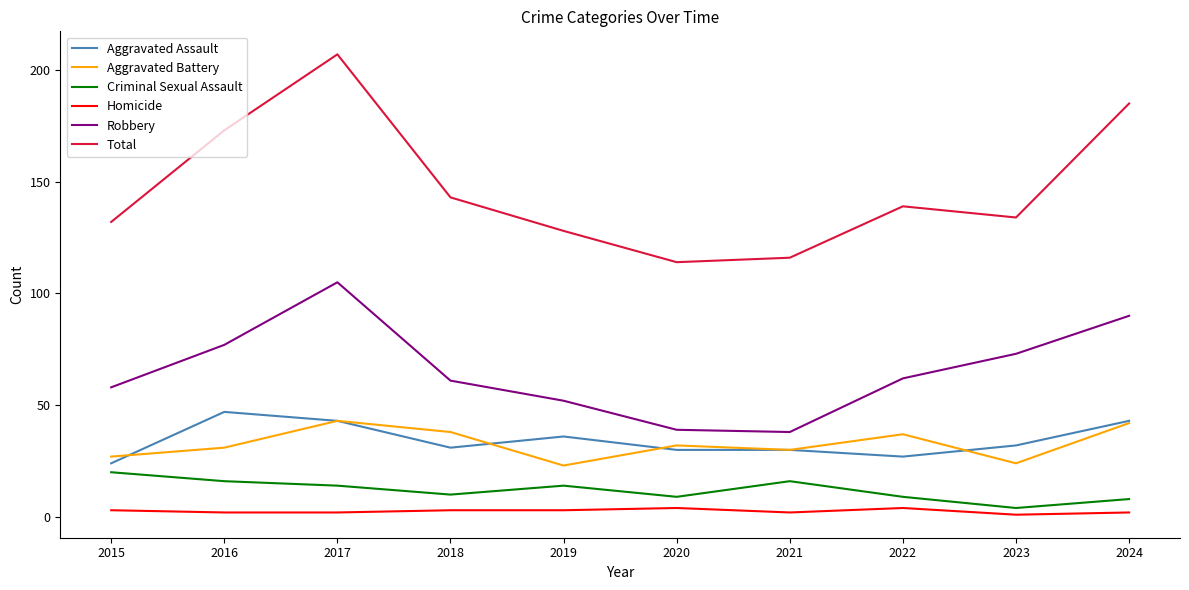

Rank the categories by Total value from highest to lowest.

2017, 2024, 2016, 2018, 2022, 2023, 2015, 2019, 2021, 2020